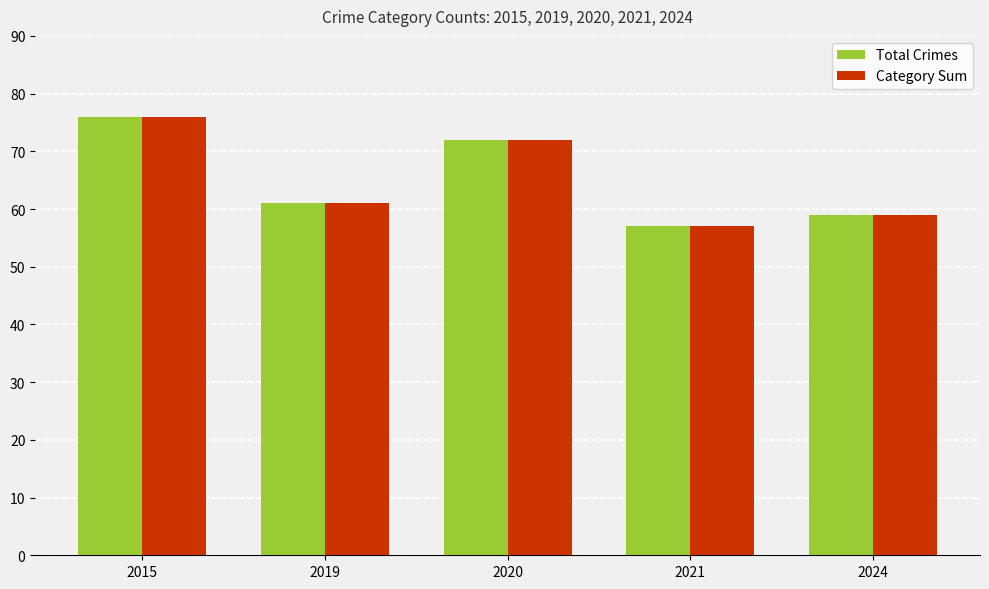

At which category is the sum across all series the highest?

2015